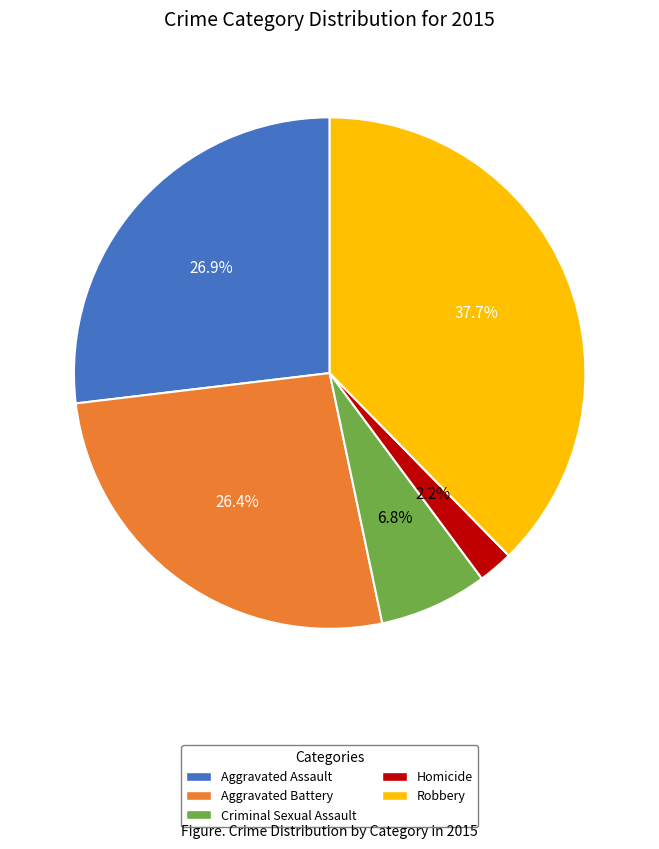

To the nearest percent, what portion does Robbery represent?

38%